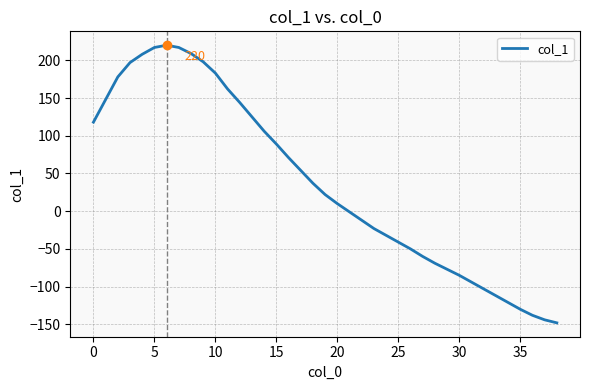

What is the maximum value shown in the chart?

220